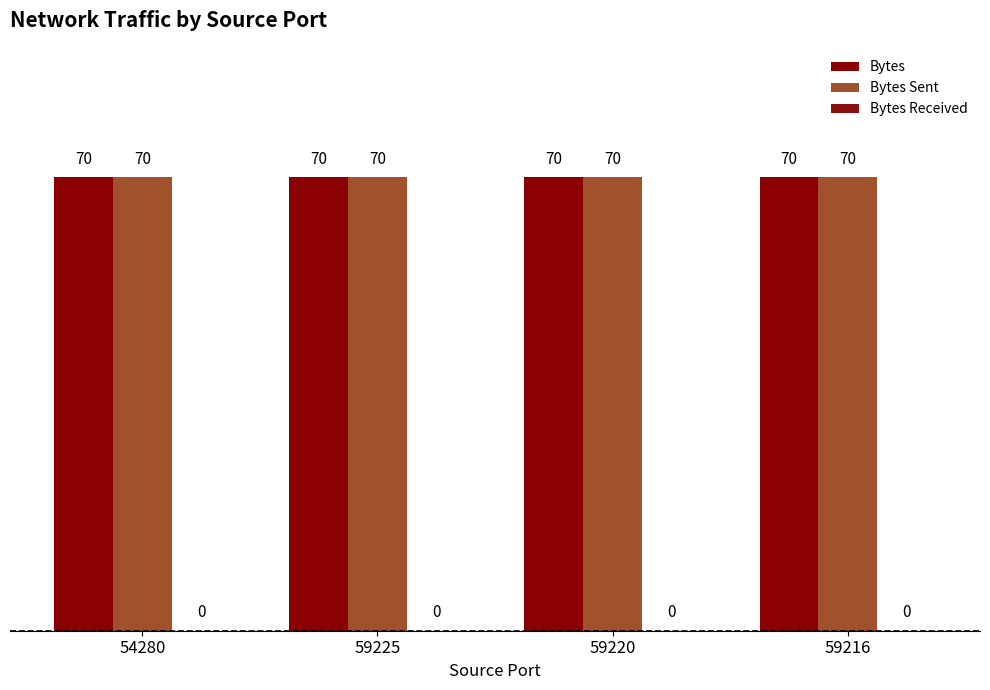

Where is Bytes nearest to the value 70?

54280